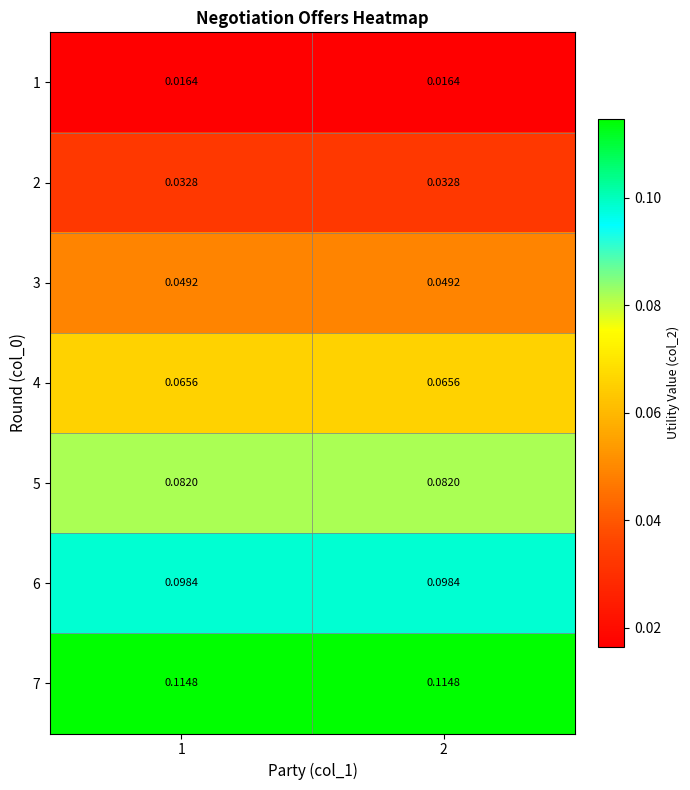

Is the value of 6 at 1 greater than the value of 7 at 1?

No